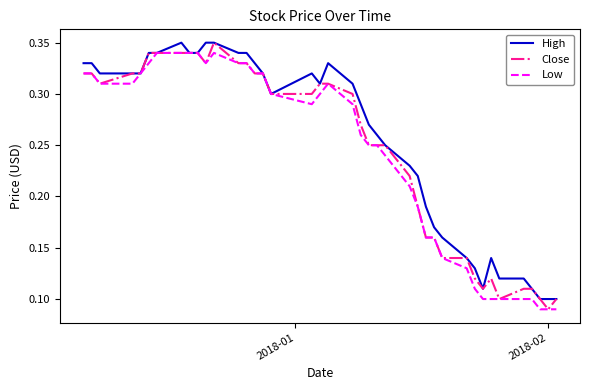

How many lines are shown in the chart?

3